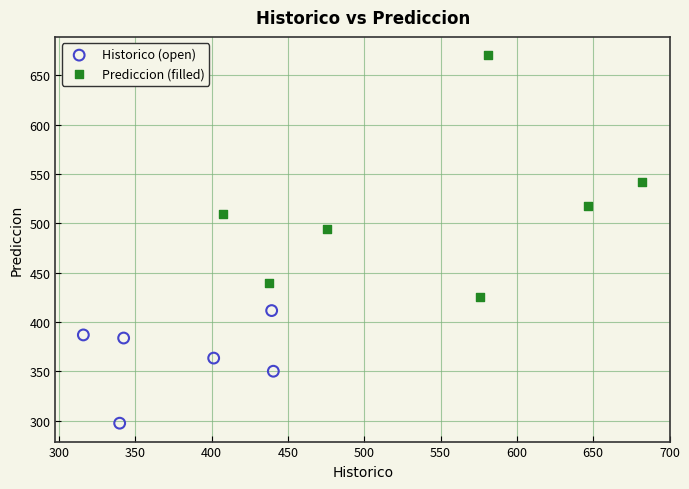

Which series contains the highest Y value?

Prediccion (filled)